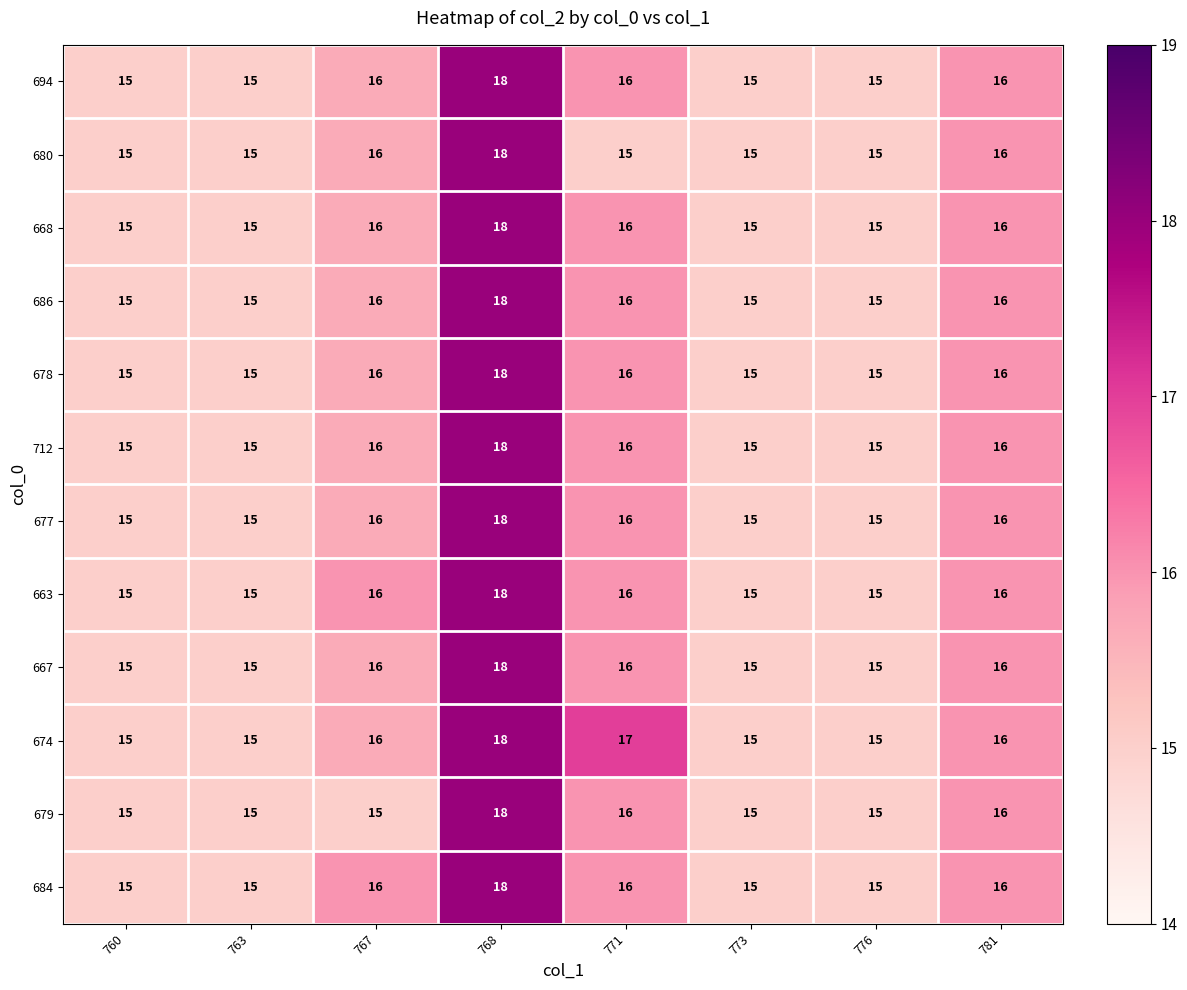

Is it true that 674 equals 23 at 781?

False